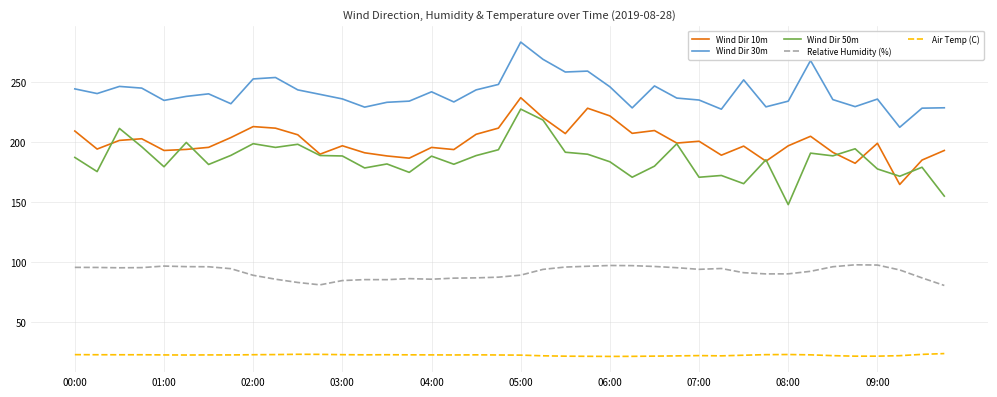

Which series has the largest total across all categories?

Wind Dir 30m